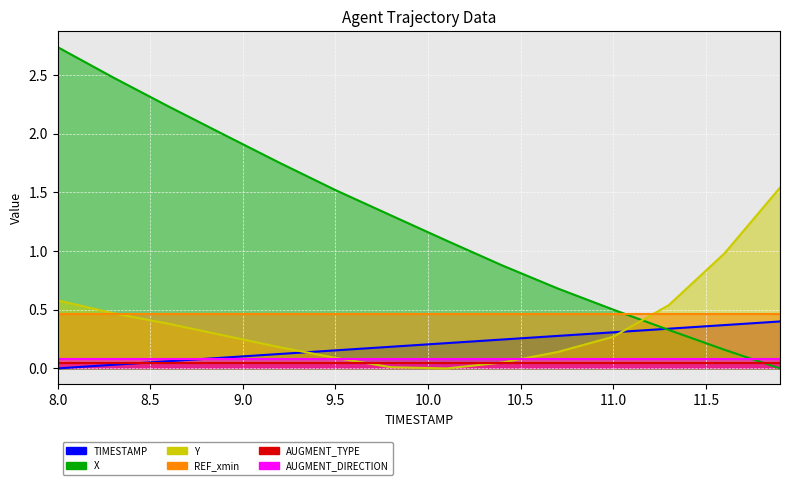

Is it true that Y equals 0.1 at 10.4?

False